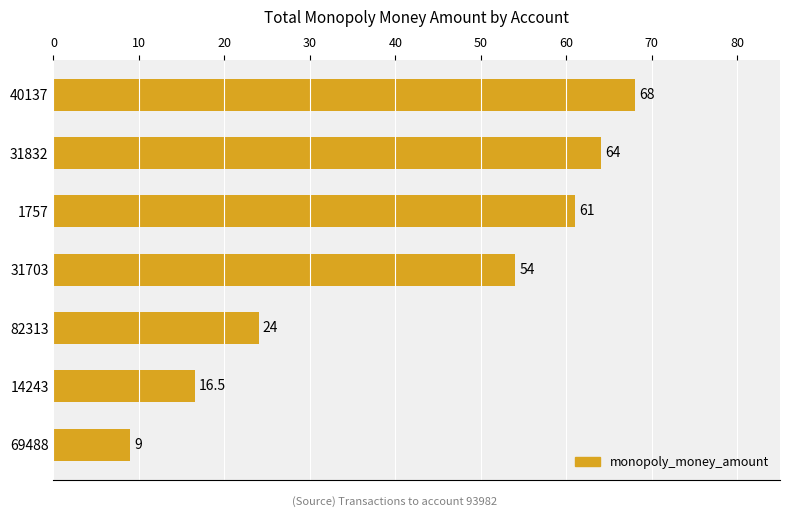

Approximately how many times larger is the value at 14243 compared to 69488?

1.8